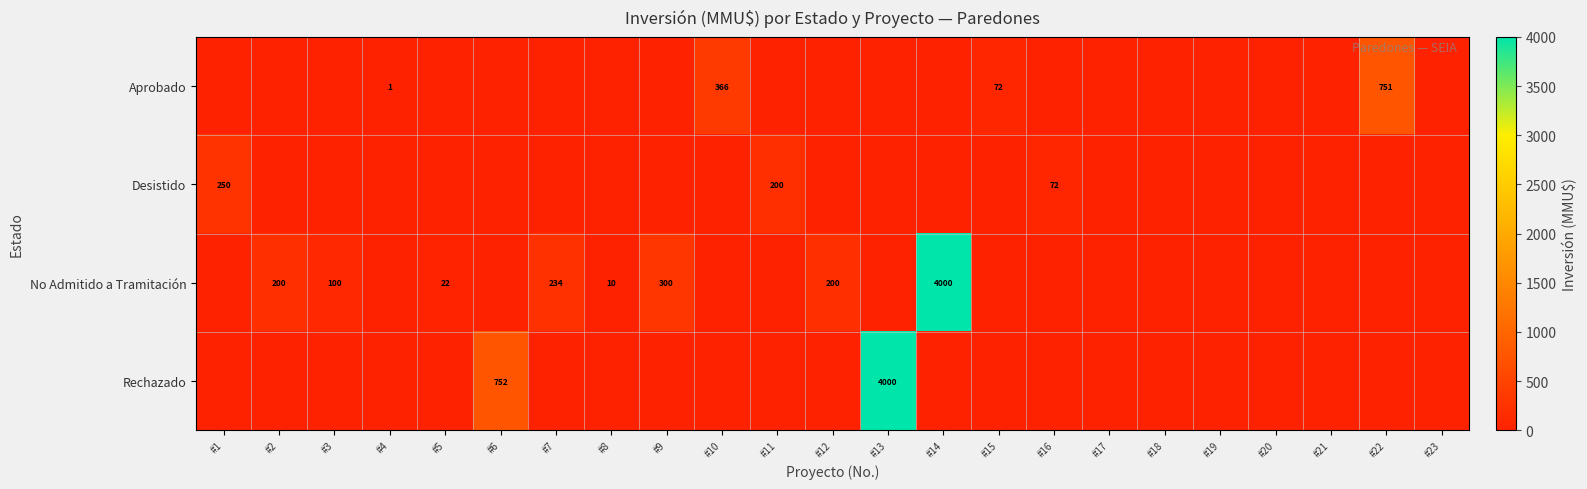

True or false: No Admitido a Tramitación has a value of 300 at #9.

True